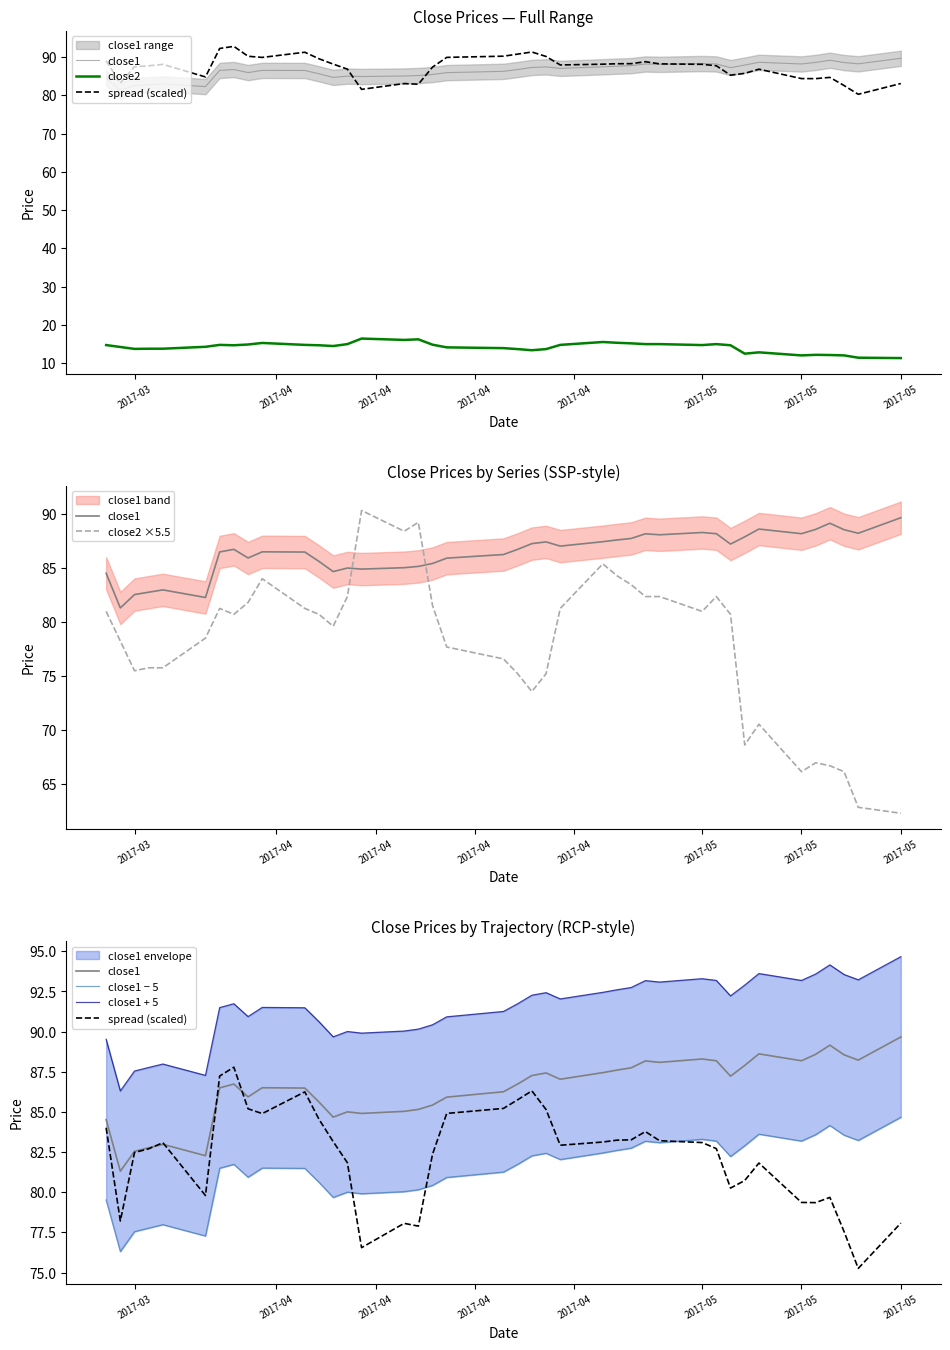

Which series changed the most between 2017-04 and 15?

close2 ×5.5